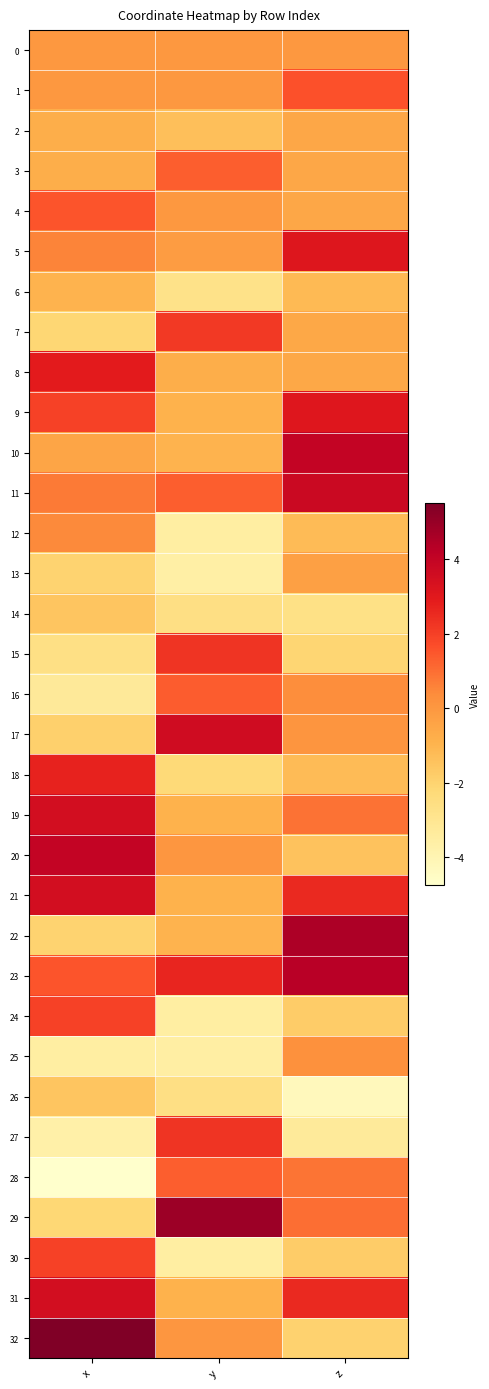

List the series in order of their peak value, lowest first.

14, 26, 6, 2, 13, 0, 25, 12, 3, 28, 16, 4, 1, 24, 30, 7, 27, 15, 18, 8, 9, 5, 21, 31, 19, 17, 11, 20, 10, 23, 22, 29, 32